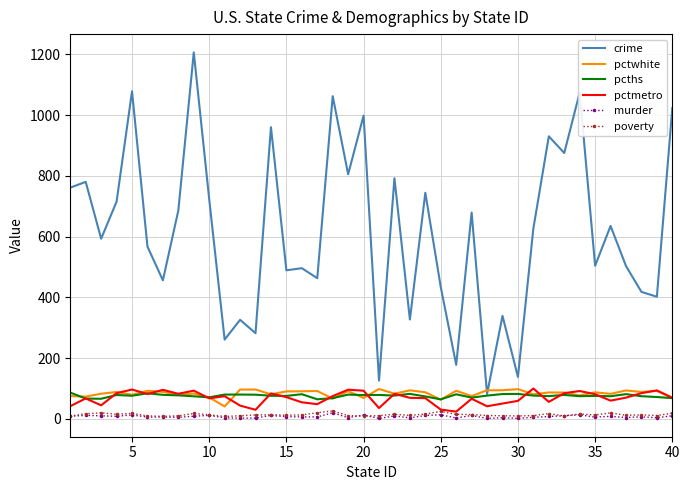

Which series has the largest range (max minus min)?

crime